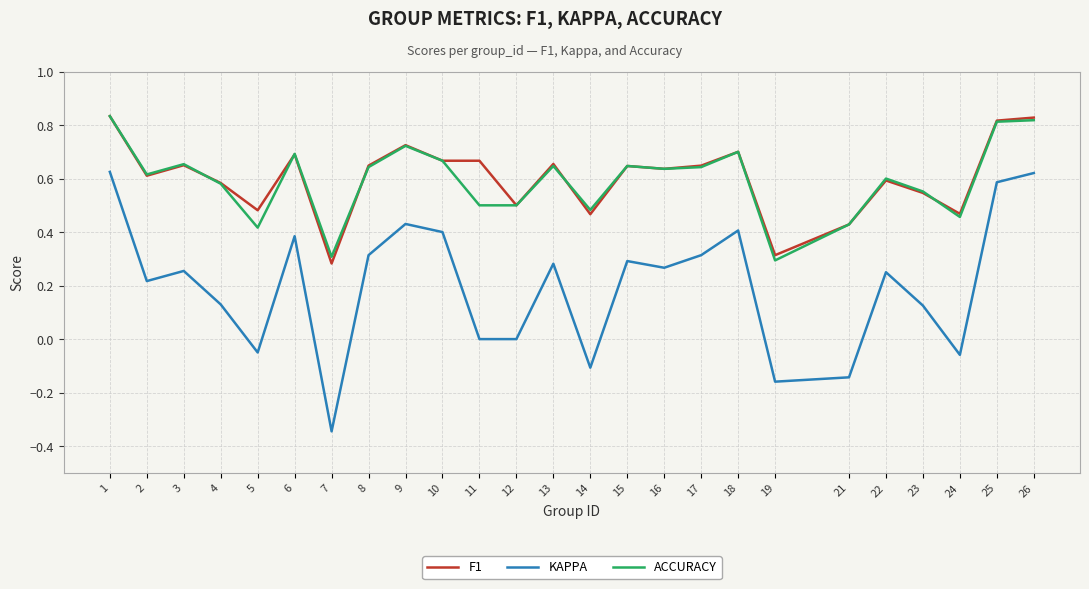

The value of F1 at 16 is 0.2. True or false?

False